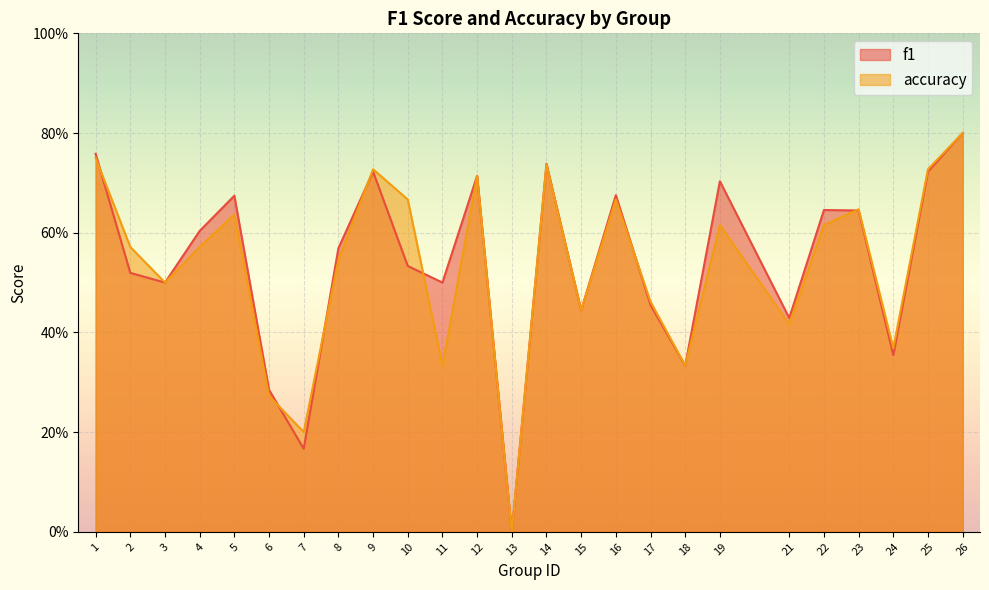

Is the value of accuracy at 18 greater than the value of f1 at 25?

No